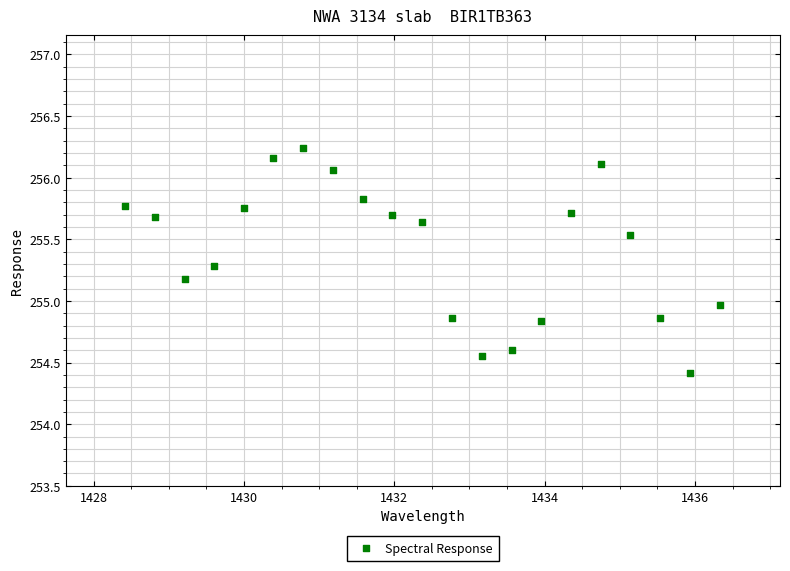

What is the range of X values (max minus min)?

7.9